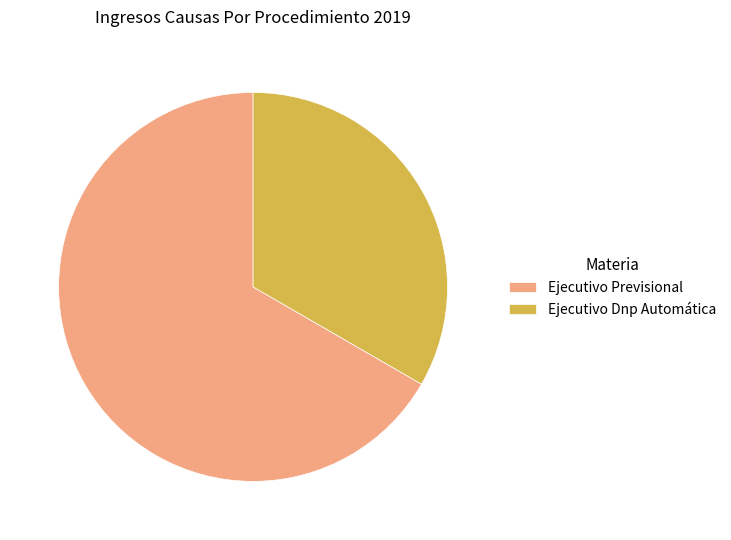

What is the majority slice?

Ejecutivo Previsional